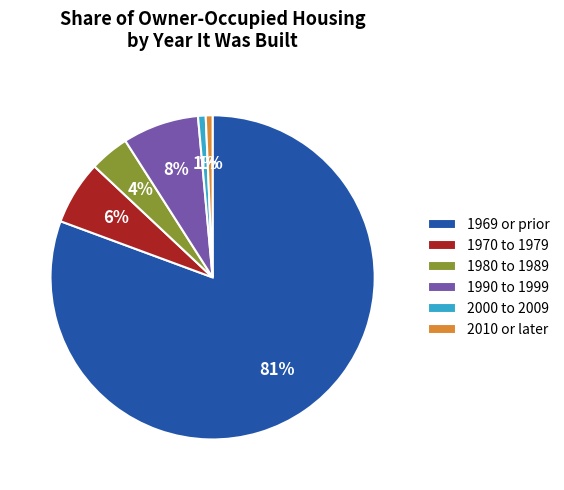

What is the ratio of the value at 1980 to 1989 to the value at 1990 to 1999?

0.5